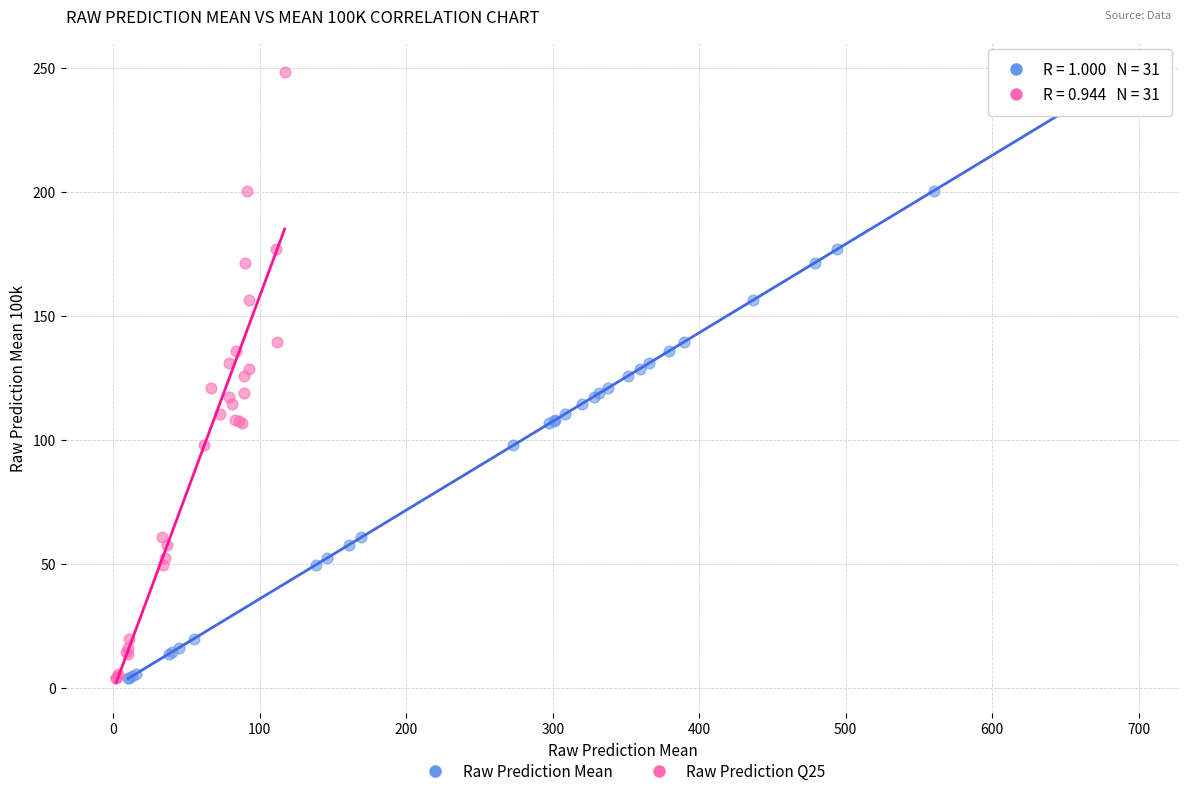

What are all the series names shown in the legend?

Raw Prediction Mean, Raw Prediction Q25